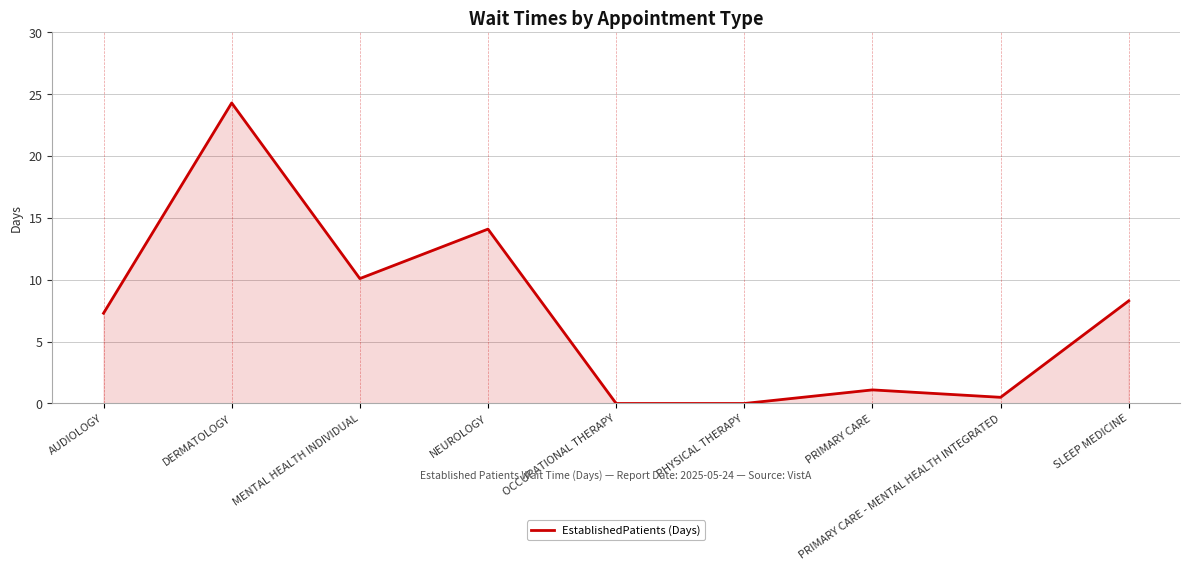

Count the number of categories in the chart.

9